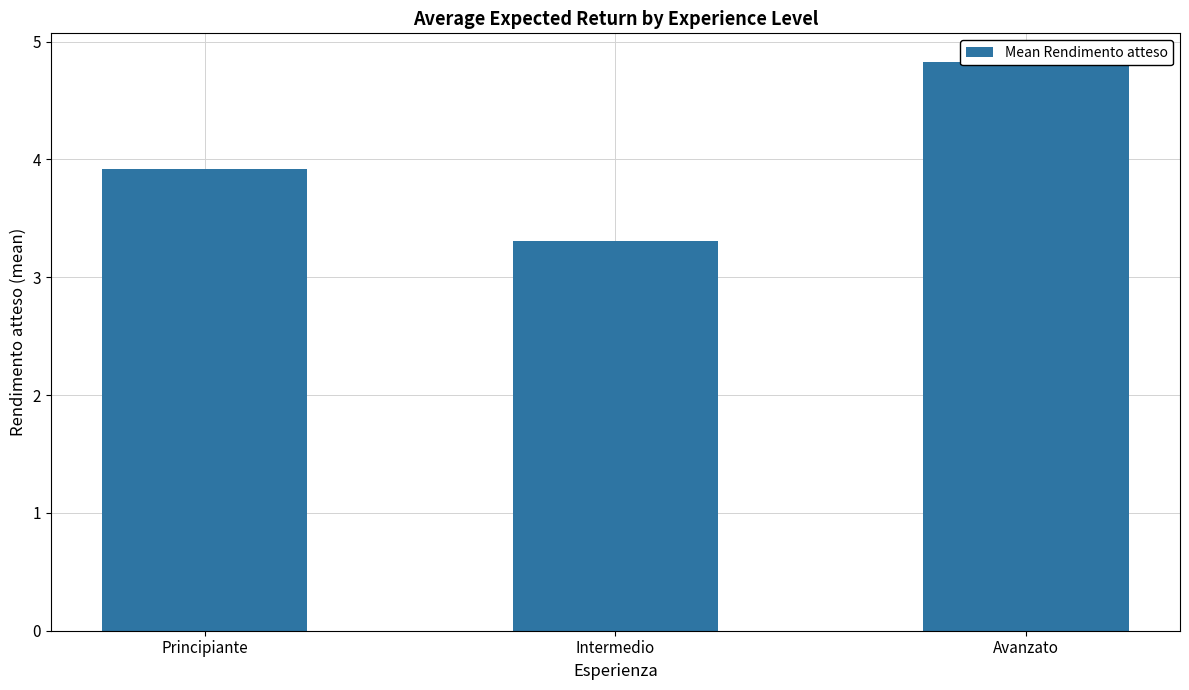

What is the label of the 2nd bar from the right?

Intermedio